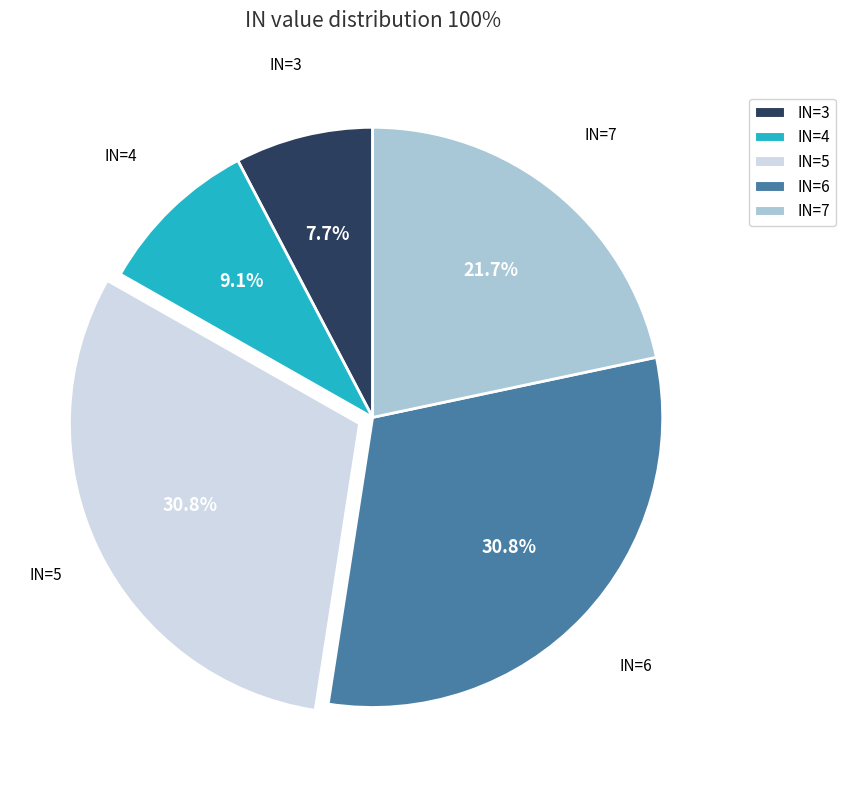

Which has a higher value, IN=4 or IN=5?

IN=5